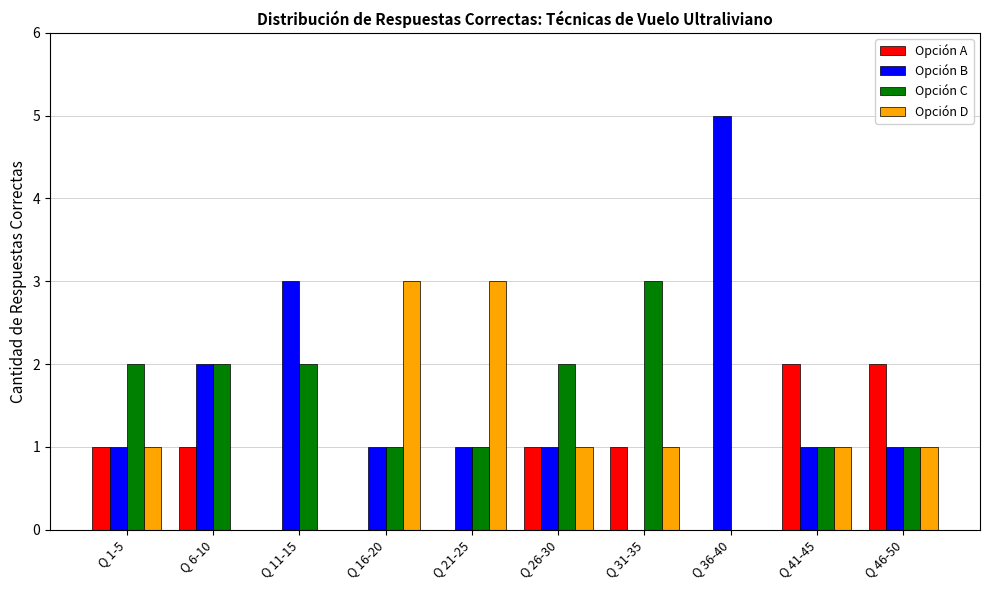

How many data points does each series have?

10